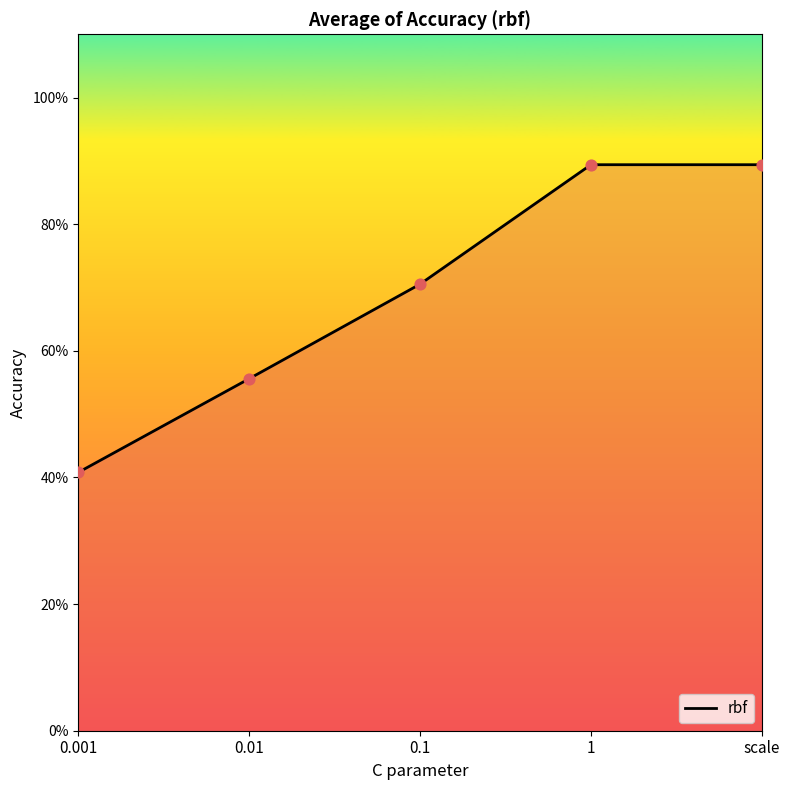

Is this an area chart (filled region under the line)?

Yes